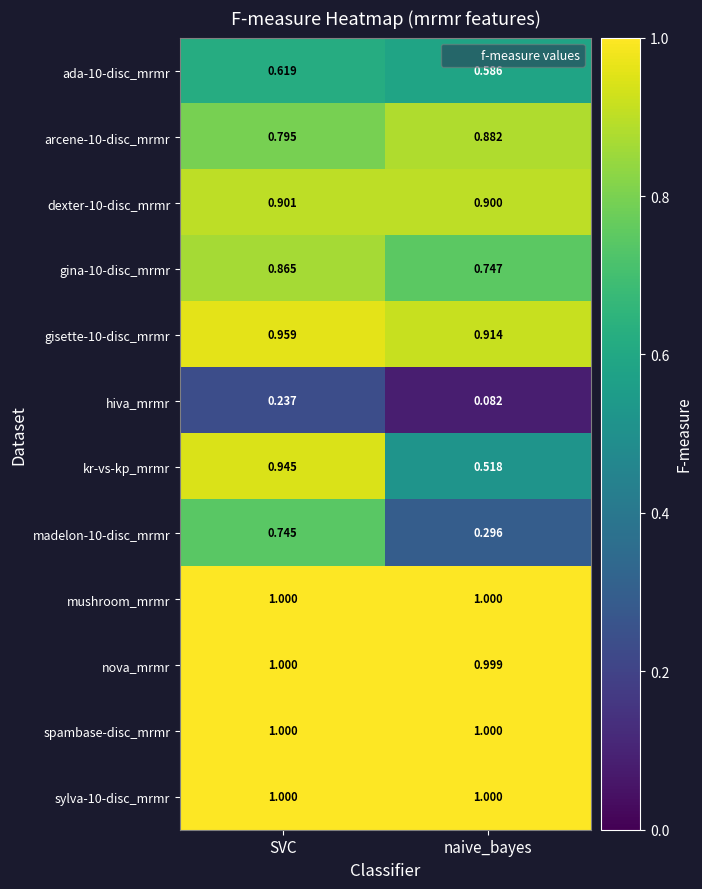

Rank the categories by gisette-10-disc_mrmr value from highest to lowest.

SVC, naive_bayes